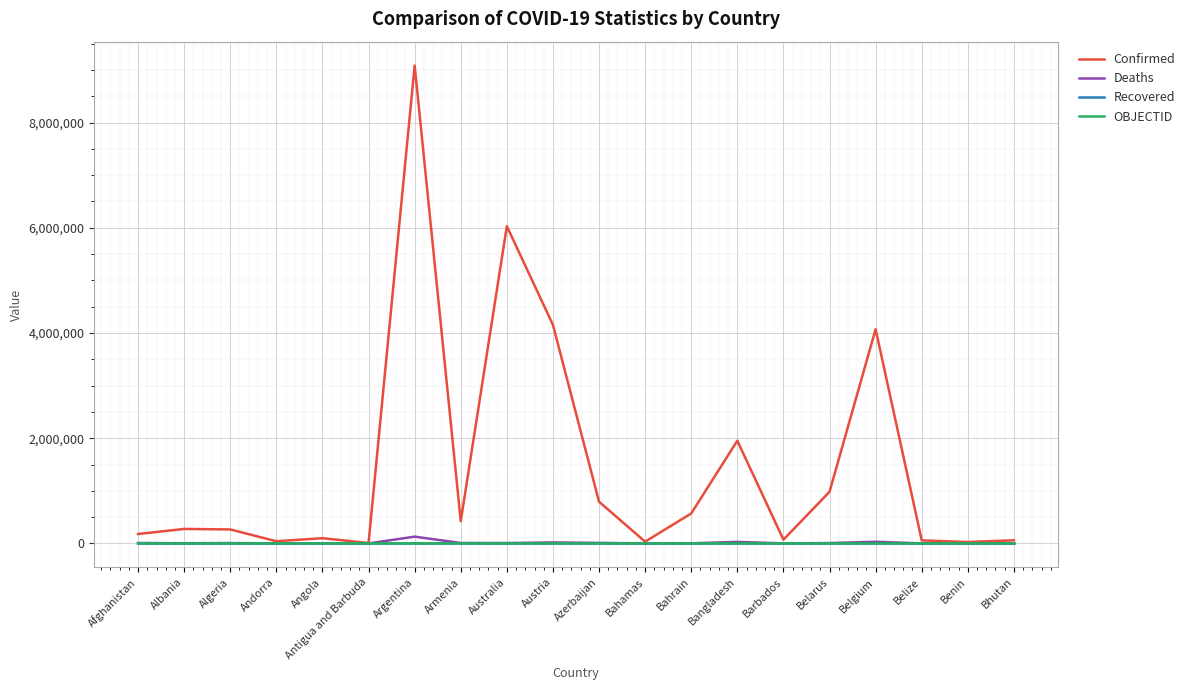

True or false: Recovered has a value of 0 at Antigua and Barbuda.

True